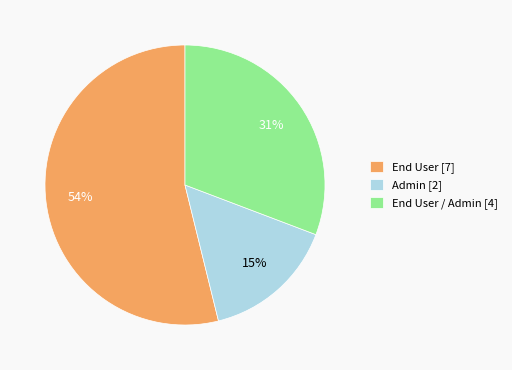

Is End User [7] the majority of the pie?

Yes